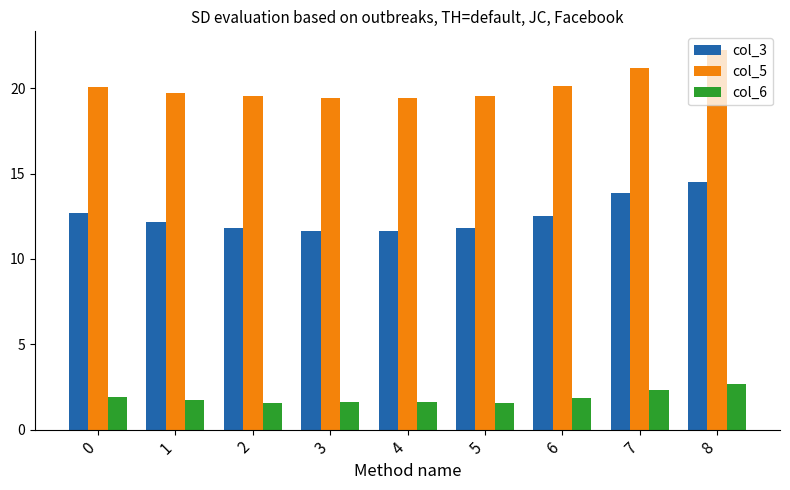

Which series has the largest range (max minus min)?

col_3